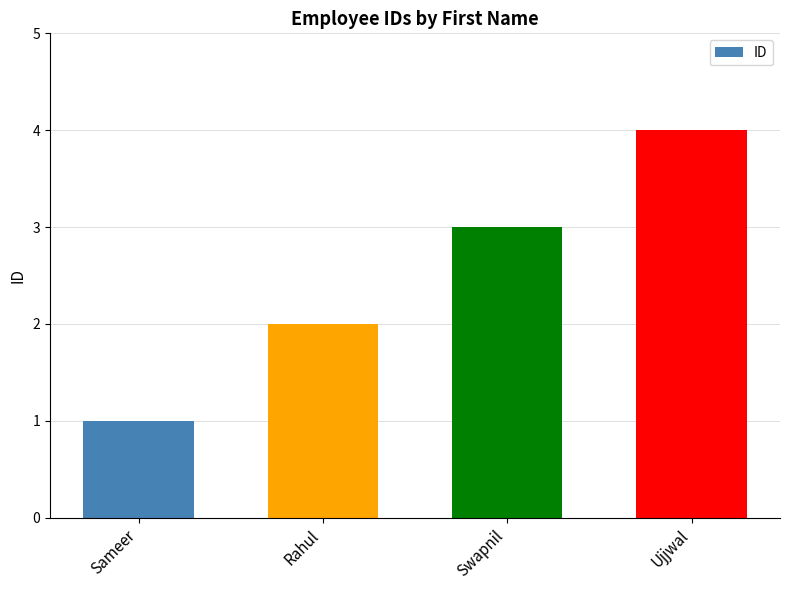

How many data points are less than 3?

2